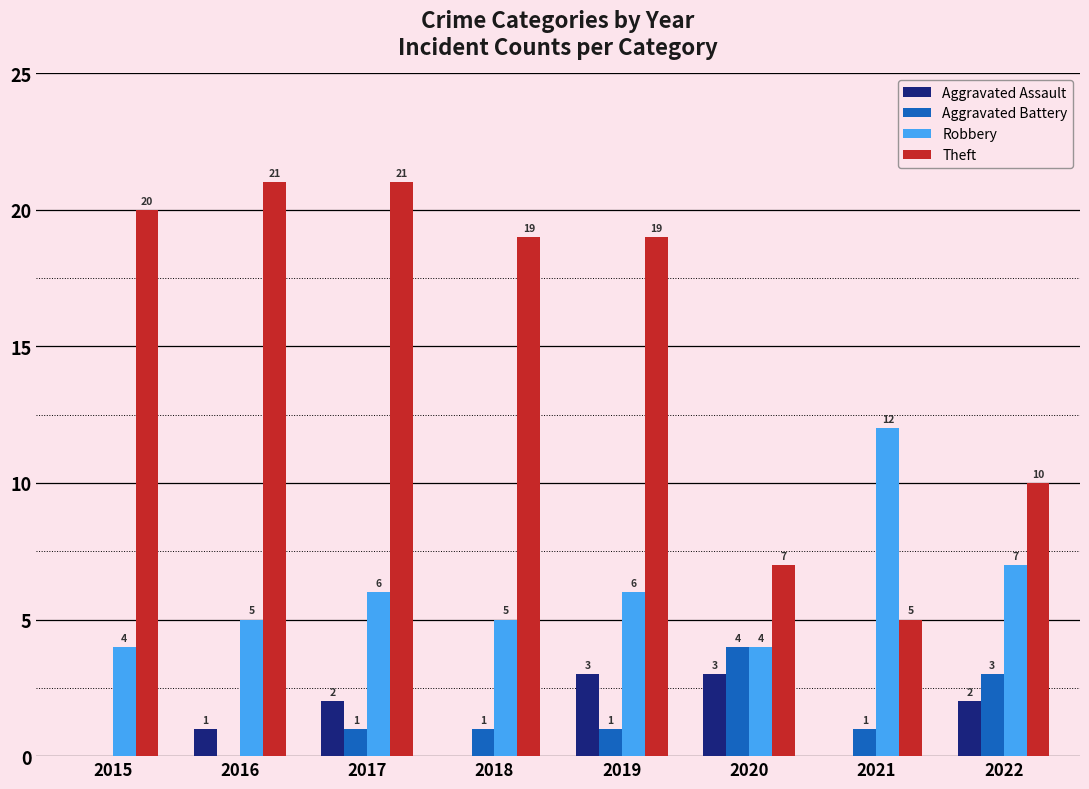

Reading left to right, transcribe all the data shown in this chart.

Aggravated Assault: 2015=0	2016=1	2017=2	2018=0	2019=3	2020=3	2021=0	2022=2
Aggravated Battery: 2015=0	2016=0	2017=1	2018=1	2019=1	2020=4	2021=1	2022=3
Robbery: 2015=4	2016=5	2017=6	2018=5	2019=6	2020=4	2021=12	2022=7
Theft: 2015=20	2016=21	2017=21	2018=19	2019=19	2020=7	2021=5	2022=10